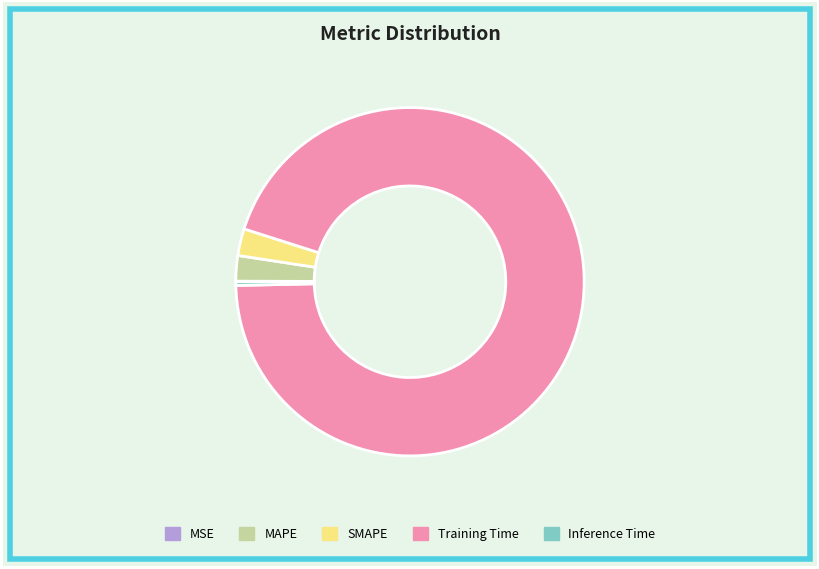

Which slice is the largest?

Training Time